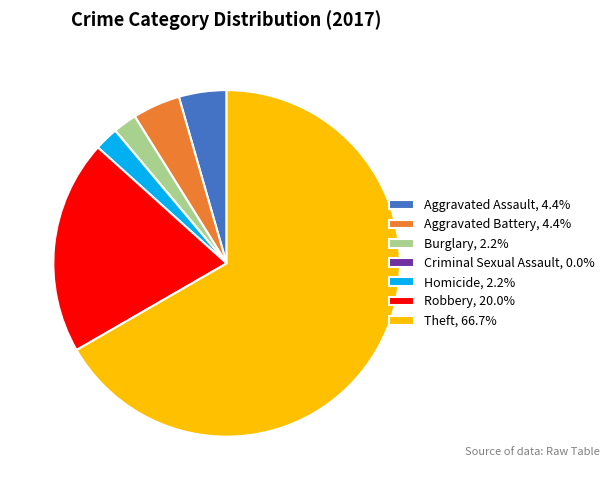

What is the ratio of the value at Homicide, 2.2% to the value at Aggravated Assault, 4.4%?

0.5